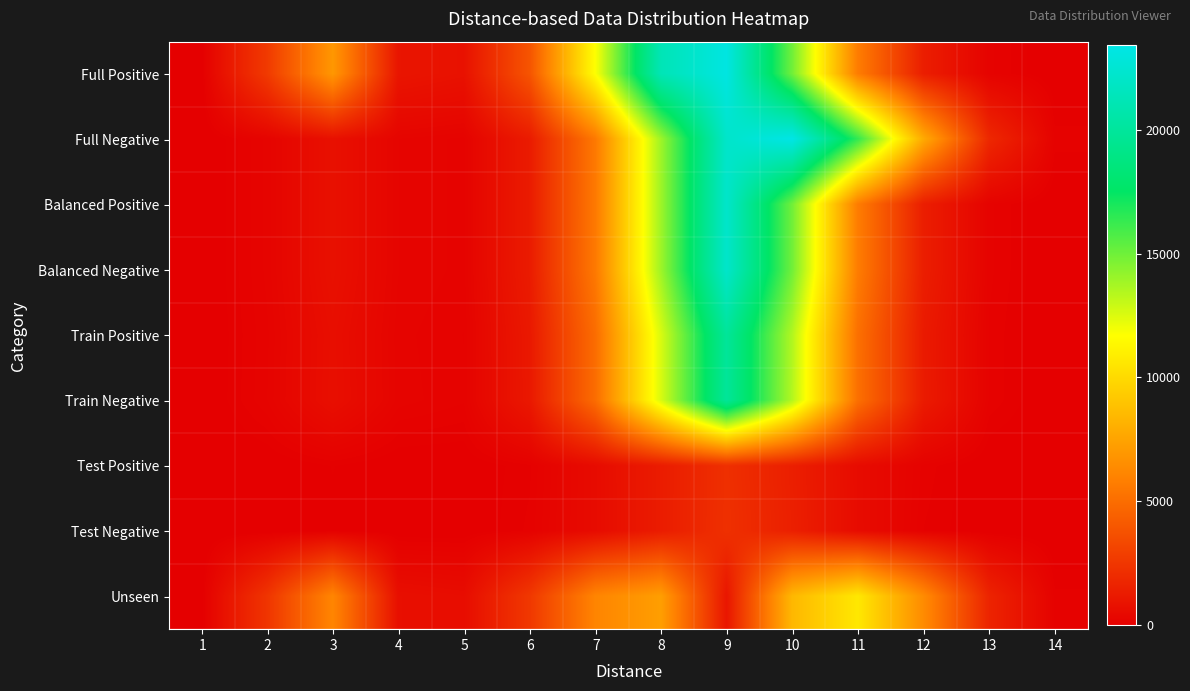

Which has a higher value, 4 or 11?

11